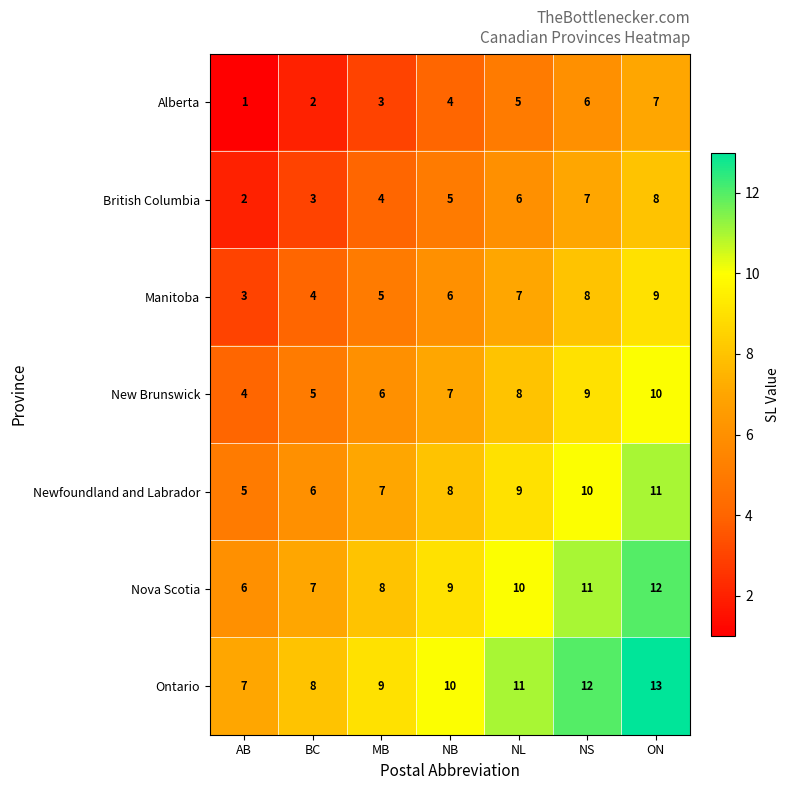

What is the difference between the highest and lowest values at MB?

6